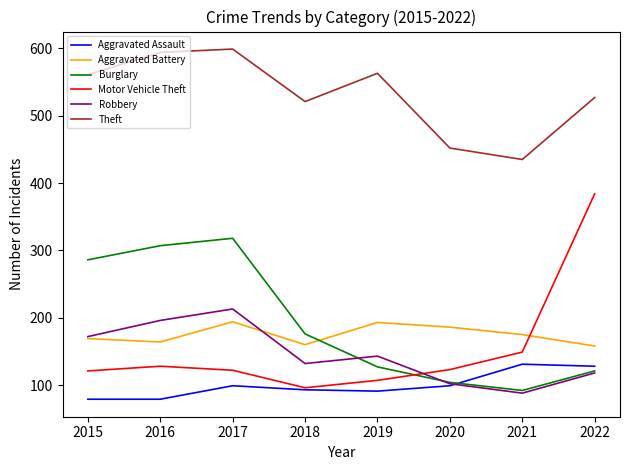

Is the value of Theft at 2015 greater than the value of Aggravated Battery at 2019?

Yes